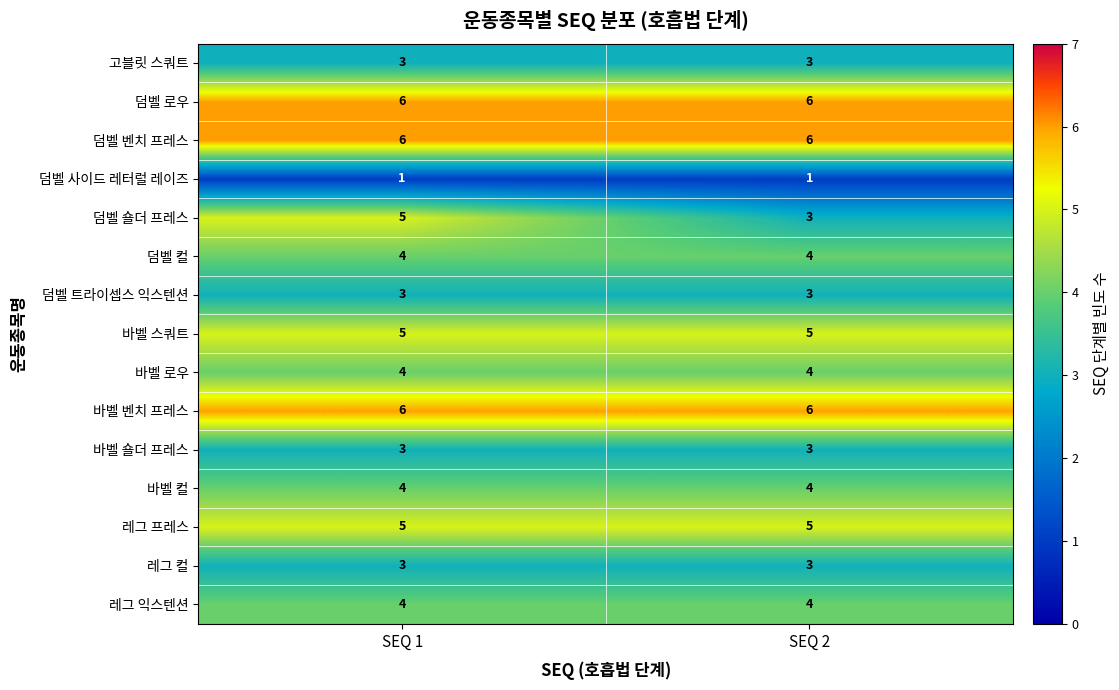

Reading left to right, what are all the values shown in this chart?

고블릿 스쿼트: SEQ 1=3	SEQ 2=3
덤벨 로우: SEQ 1=6	SEQ 2=6
덤벨 벤치 프레스: SEQ 1=6	SEQ 2=6
덤벨 사이드 레터럴 레이즈: SEQ 1=1	SEQ 2=1
덤벨 숄더 프레스: SEQ 1=5	SEQ 2=3
덤벨 컬: SEQ 1=4	SEQ 2=4
덤벨 트라이셉스 익스텐션: SEQ 1=3	SEQ 2=3
바벨 스쿼트: SEQ 1=5	SEQ 2=5
바벨 로우: SEQ 1=4	SEQ 2=4
바벨 벤치 프레스: SEQ 1=6	SEQ 2=6
바벨 숄더 프레스: SEQ 1=3	SEQ 2=3
바벨 컬: SEQ 1=4	SEQ 2=4
레그 프레스: SEQ 1=5	SEQ 2=5
레그 컬: SEQ 1=3	SEQ 2=3
레그 익스텐션: SEQ 1=4	SEQ 2=4